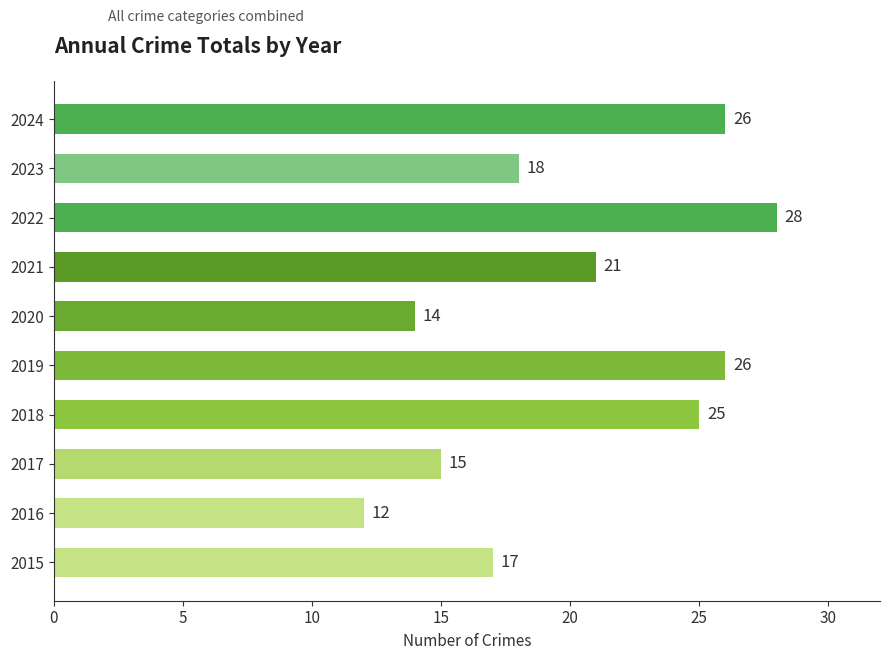

At which label is the value closest to 20?

2021